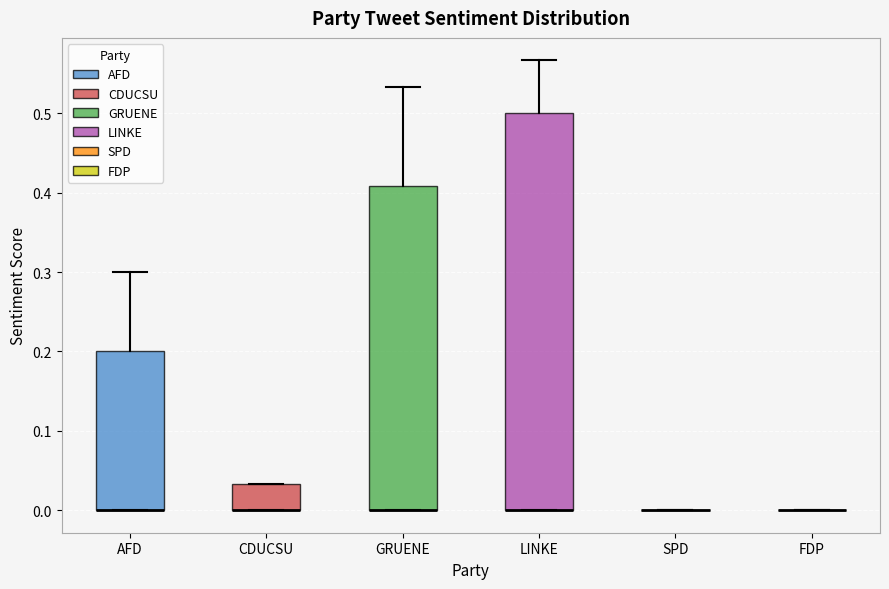

Where is the upper edge of the box for LINKE on the y-axis? The values are not printed on the chart, so give them approximately, as read against the axis.

0.50